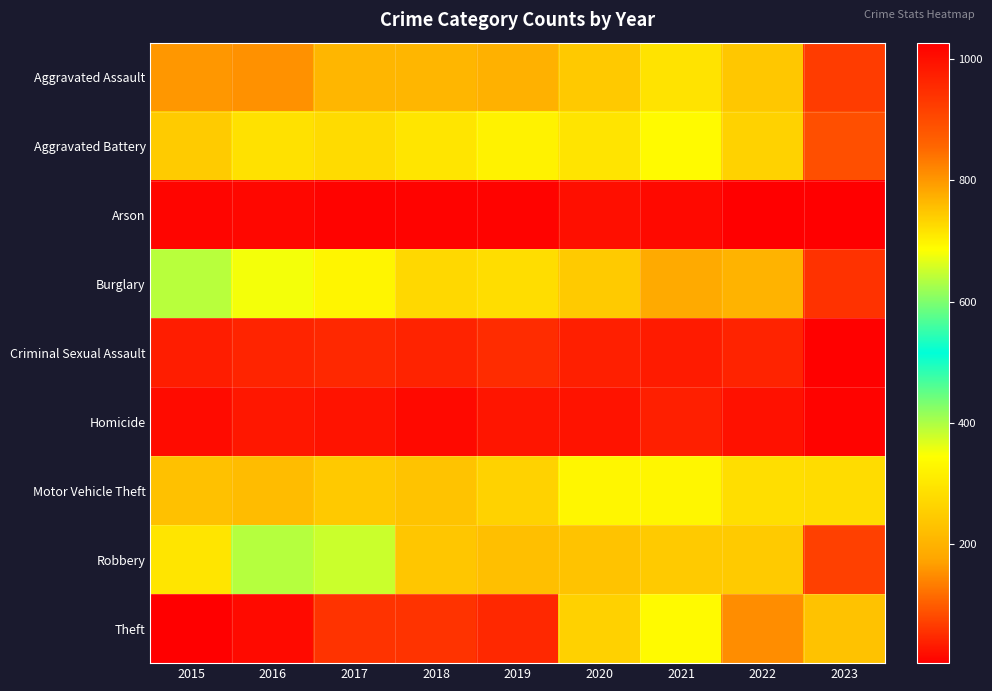

Reading right to left, what are all the values shown in this chart?

Aggravated Assault: 2023=67	2022=239	2021=292	2020=242	2019=197	2018=206	2017=207	2016=154	2015=160
Aggravated Battery: 2023=86	2022=261	2021=336	2020=294	2019=321	2018=297	2017=277	2016=288	2015=246
Arson: 2023=4	2022=5	2021=14	2020=20	2019=8	2018=9	2017=9	2016=13	2015=11
Burglary: 2023=57	2022=201	2021=185	2020=245	2019=281	2018=273	2017=327	2016=352	2015=393
Criminal Sexual Assault: 2023=6	2022=40	2021=32	2020=36	2019=51	2018=40	2017=47	2016=43	2015=34
Homicide: 2023=9	2022=23	2021=37	2020=24	2019=27	2018=15	2017=24	2016=29	2015=17
Motor Vehicle Theft: 2023=279	2022=722	2021=329	2020=328	2019=260	2018=232	2017=243	2016=218	2015=228
Robbery: 2023=71	2022=245	2021=244	2020=233	2019=224	2018=237	2017=381	2016=394	2015=297
Theft: 2023=230	2022=812	2021=691	2020=736	2019=959	2018=941	2017=941	2016=1009	2015=1027